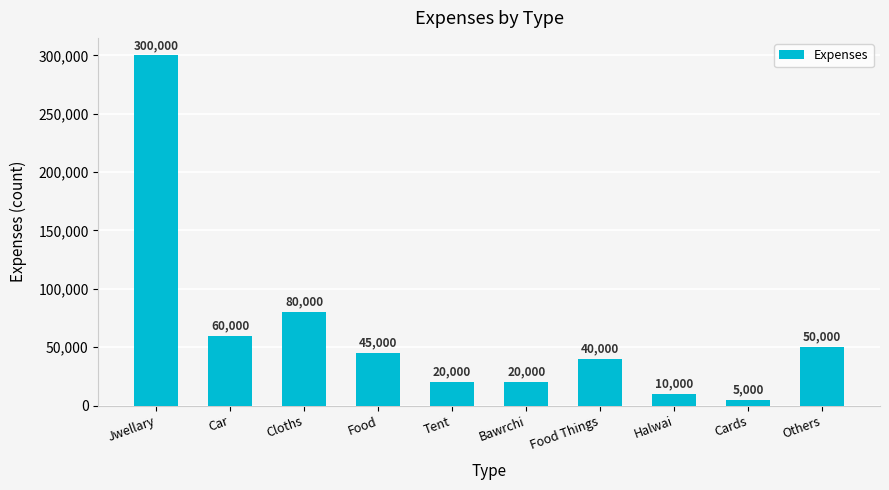

What is the sum of all values?

630000